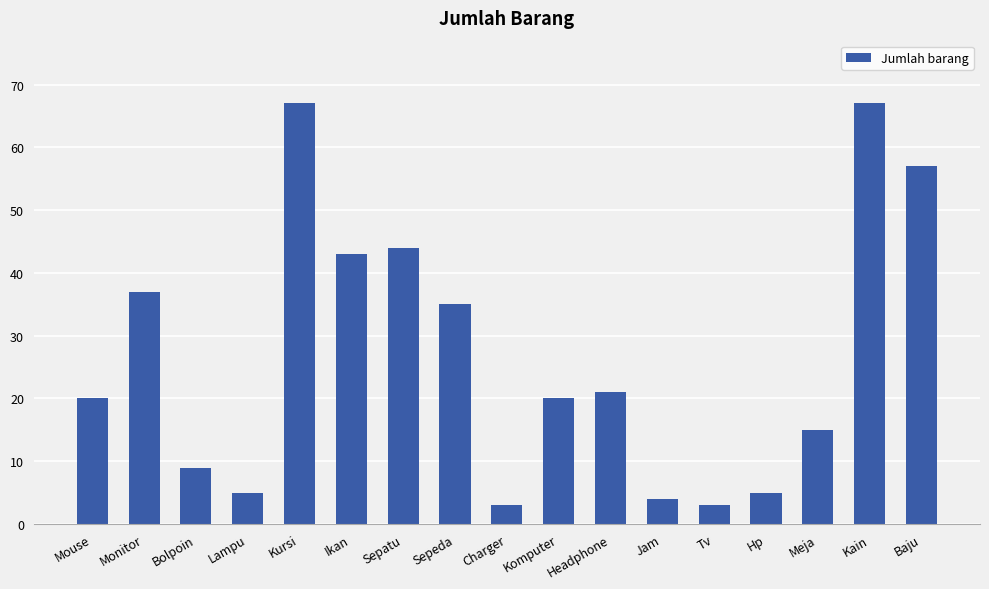

Reading left to right, transcribe all the data shown in this chart.

20	37	9	5	67	43	44	35	3	20	21	4	3	5	15	67	57